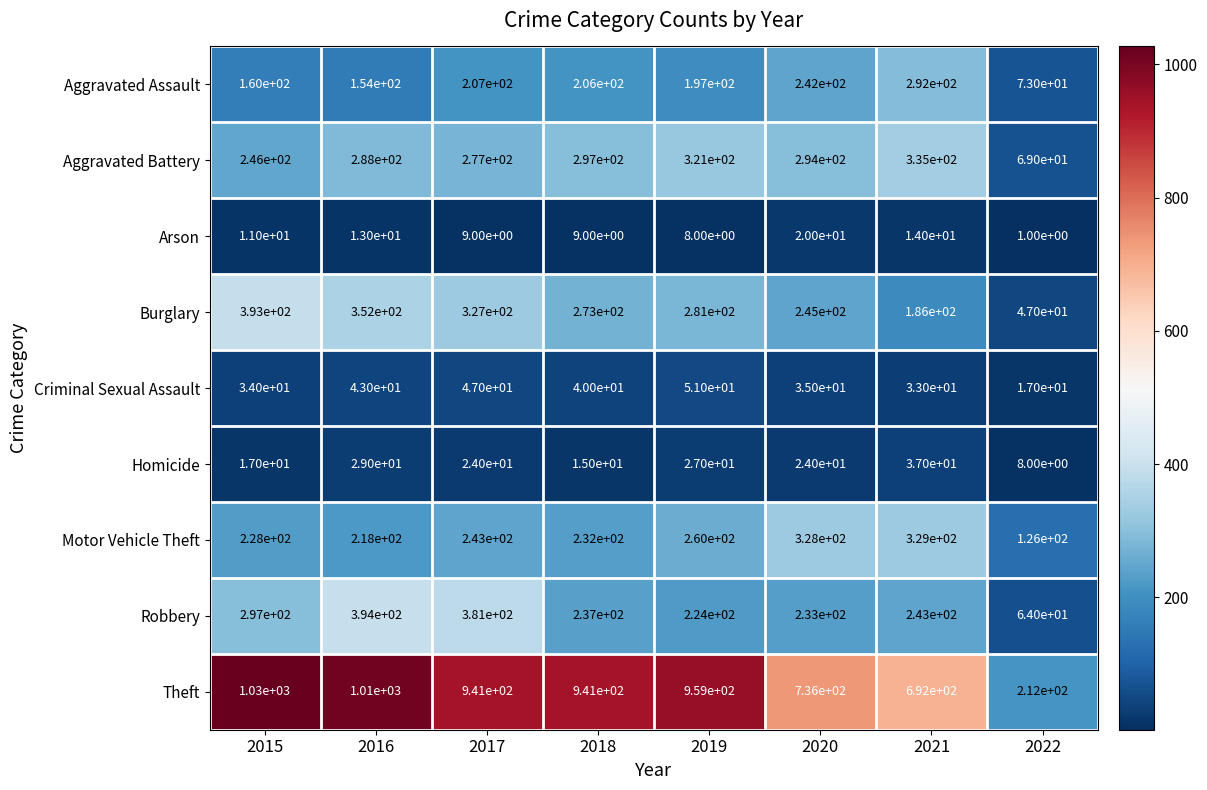

How many categories are shown in the chart?

8